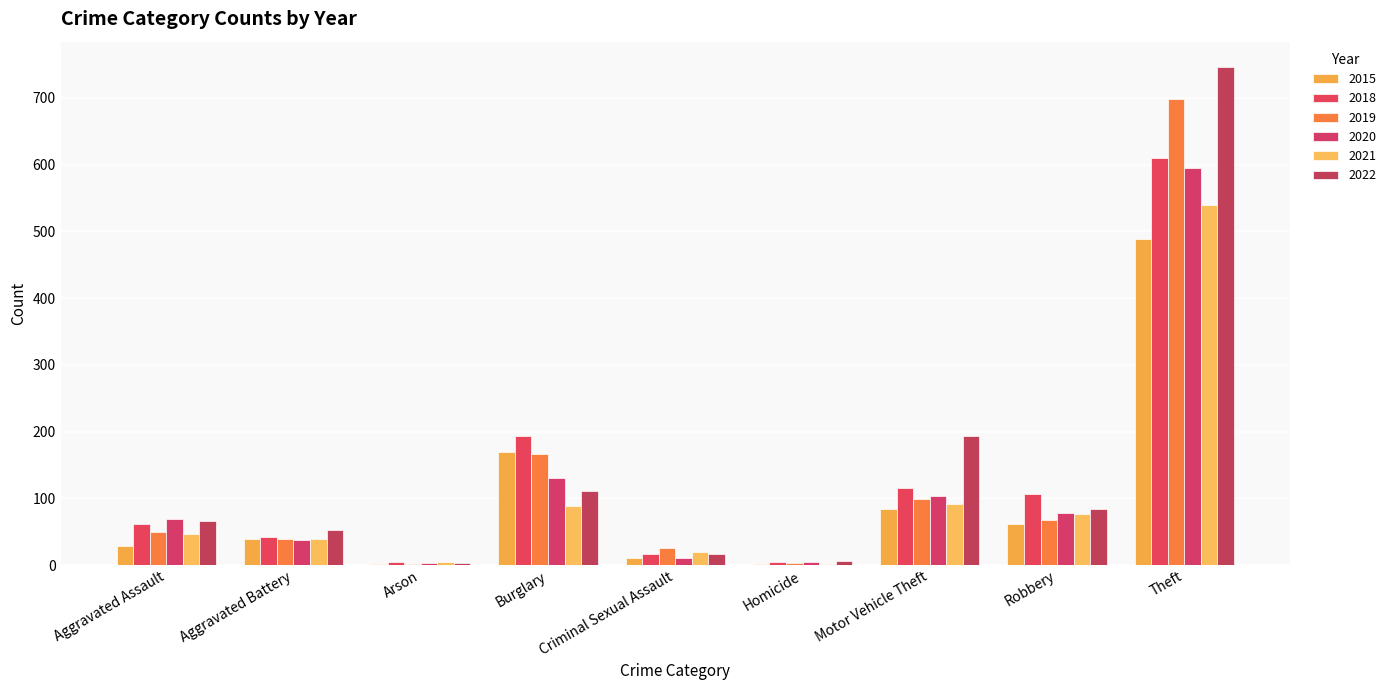

What is the maximum value shown in the chart?

747